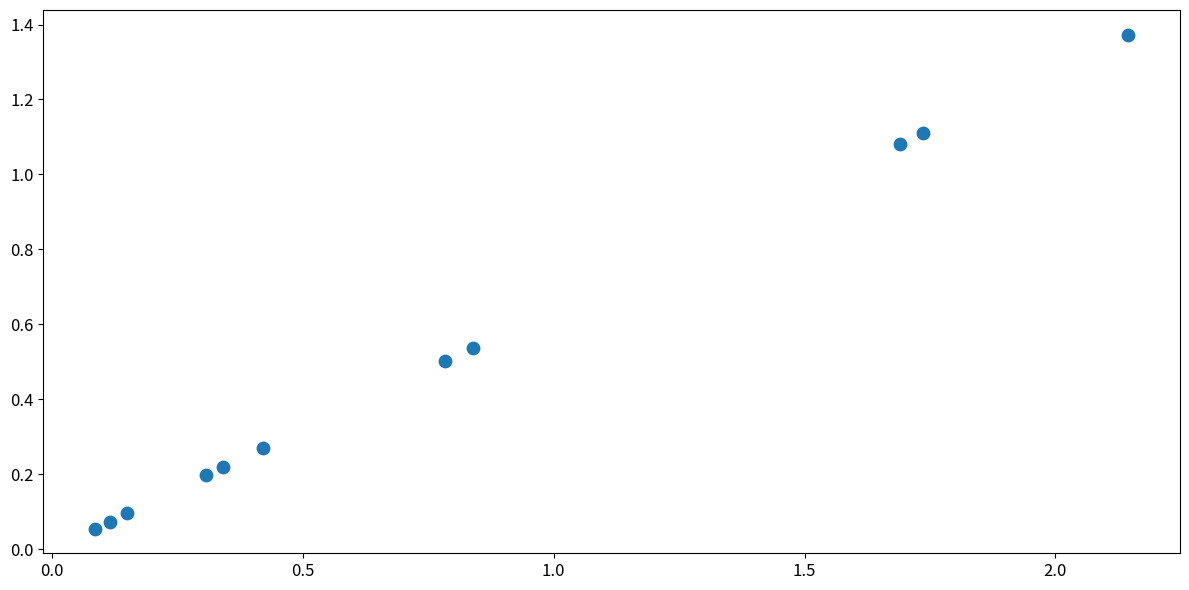

What is the range of X values (max minus min)?

2.1